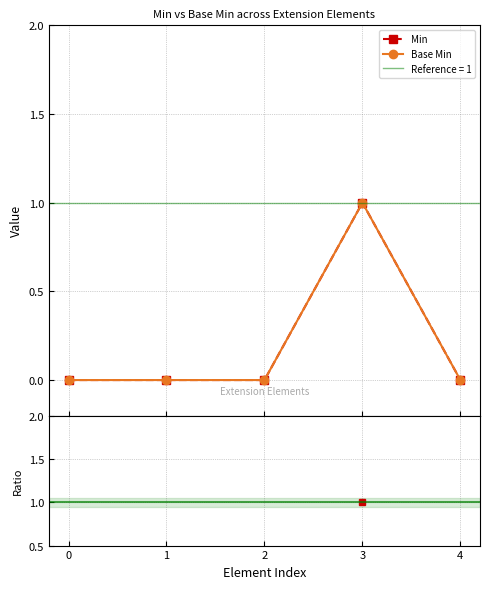

What is the sum of all Base Min values?

1.0